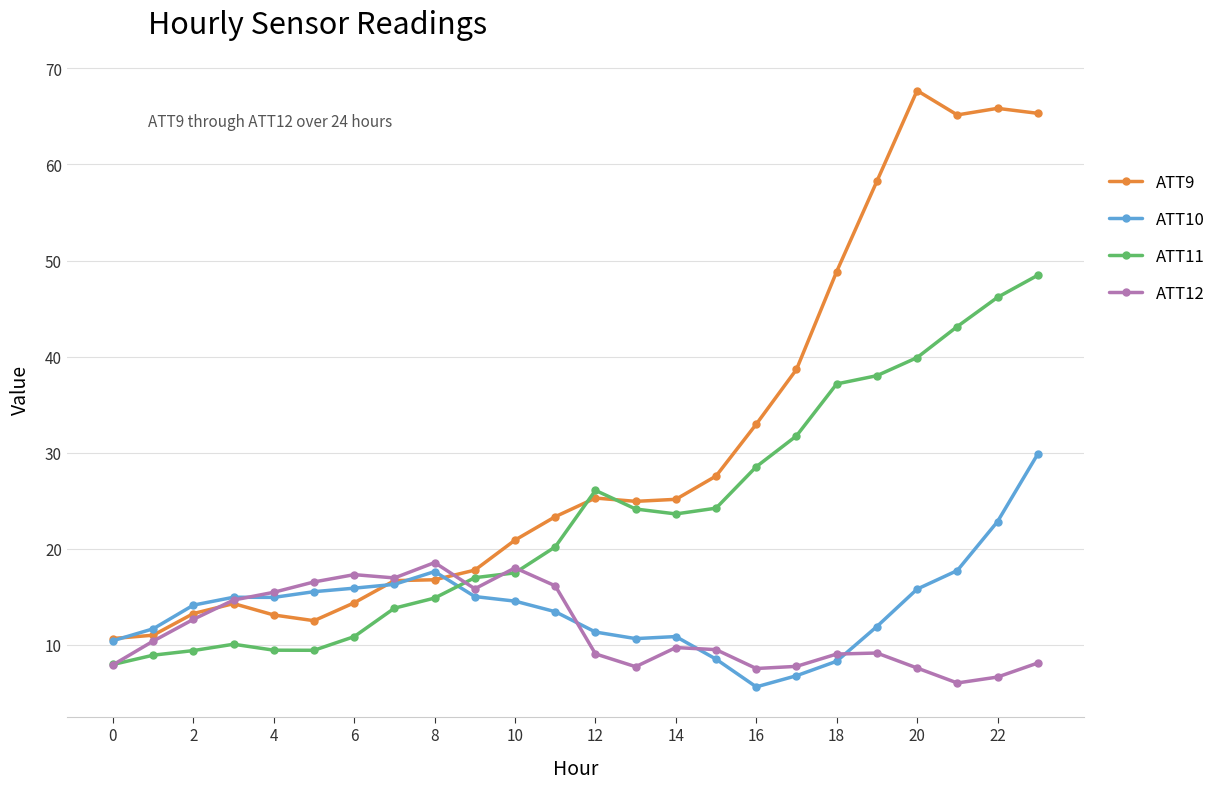

Which series has the widest spread of values?

ATT9